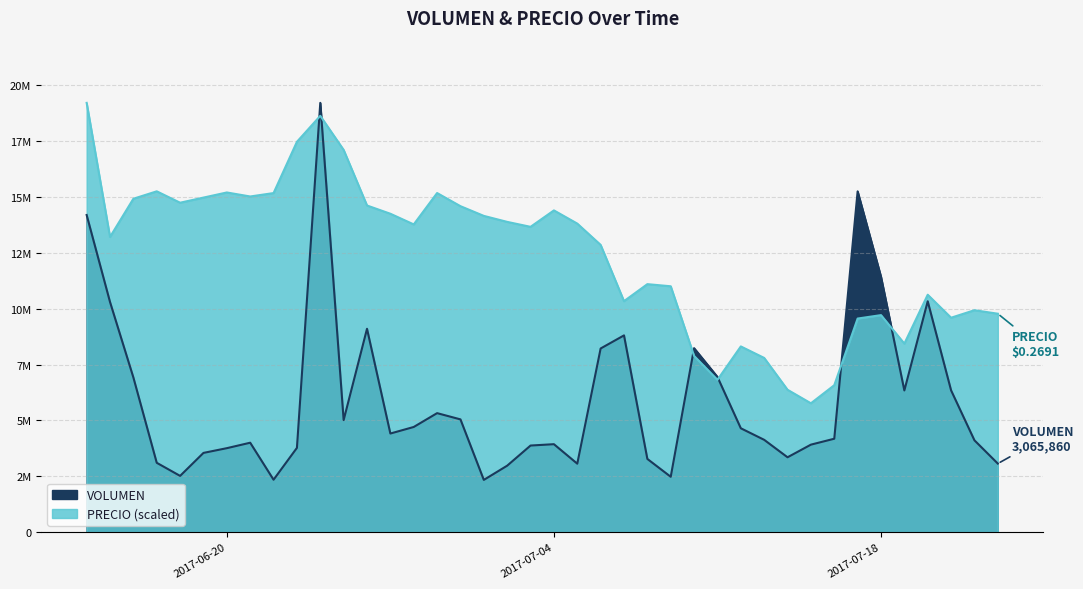

What is the total value across all series at 2017-06-14?

33410400.0